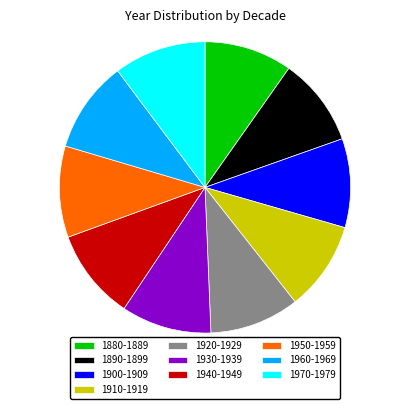

Is the sum of 1960-1969 and 1890-1899 greater than half?

No